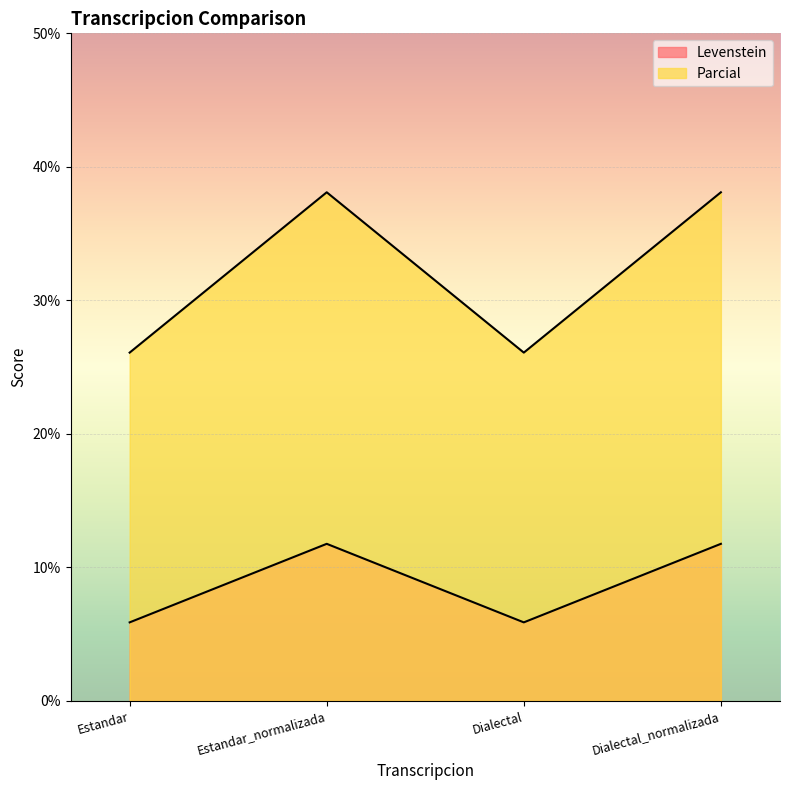

What is the total value across all series at Estandar?

32.0